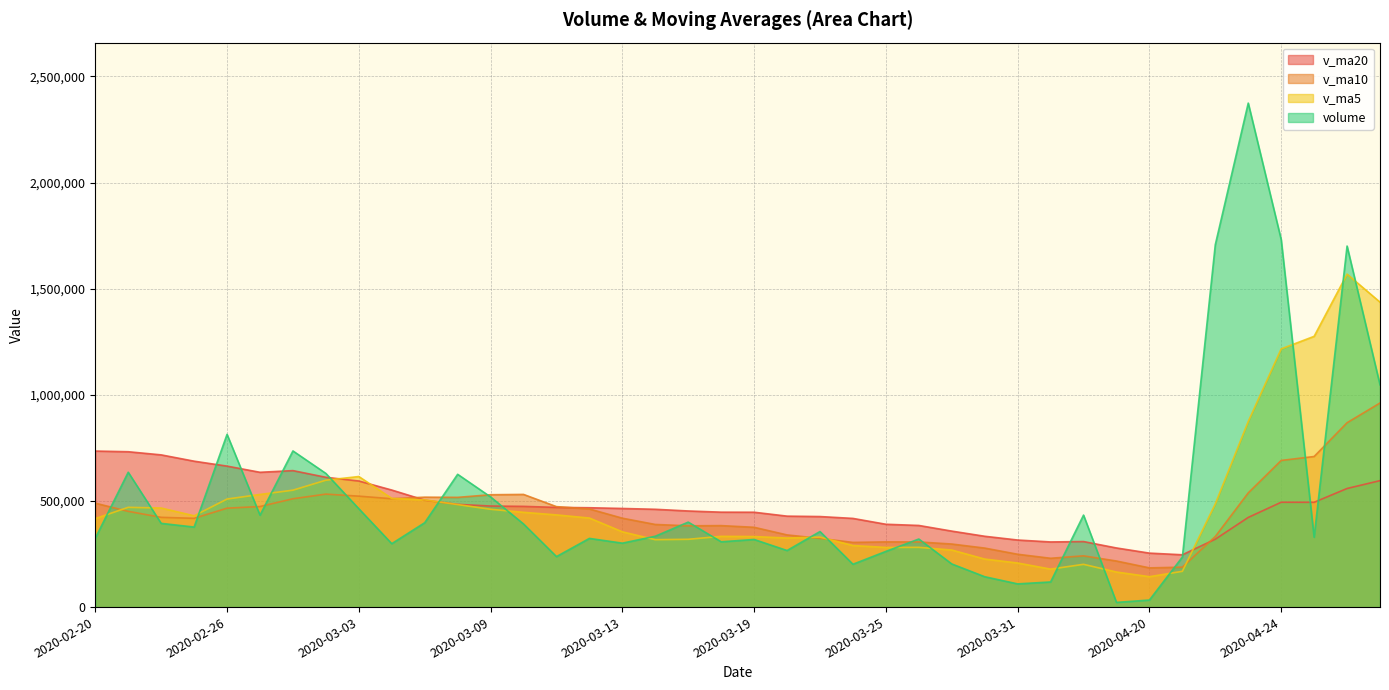

What is the value of the volume point at the 13th from the left?

519083.8